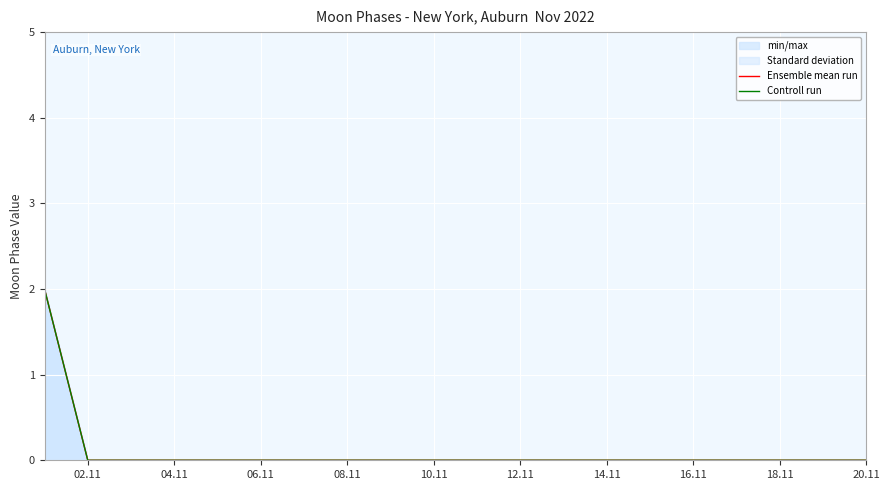

What is the label of the 8th point from the left?

08.11